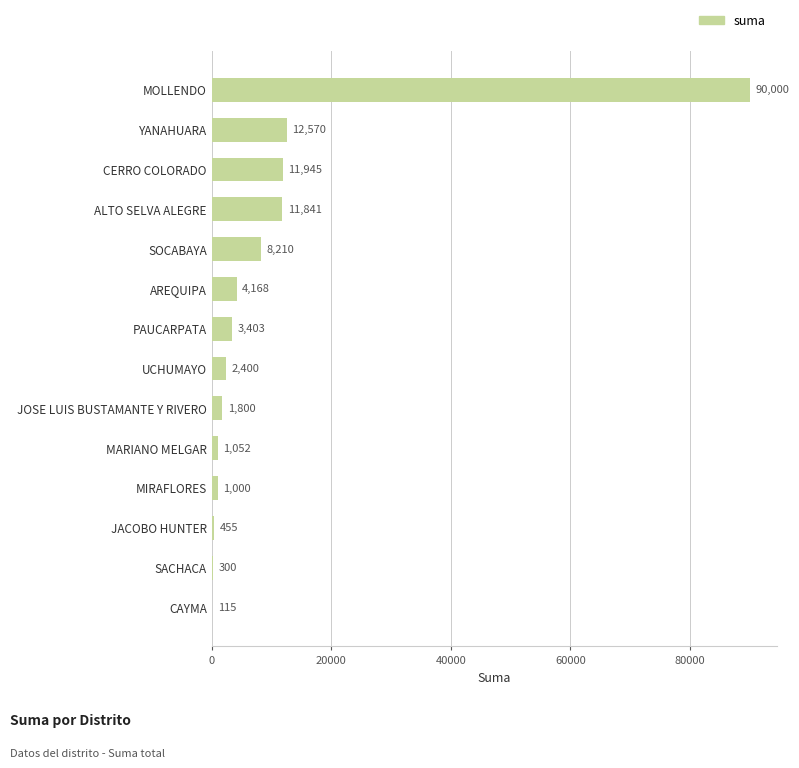

Read the value at PAUCARPATA.

3402.8